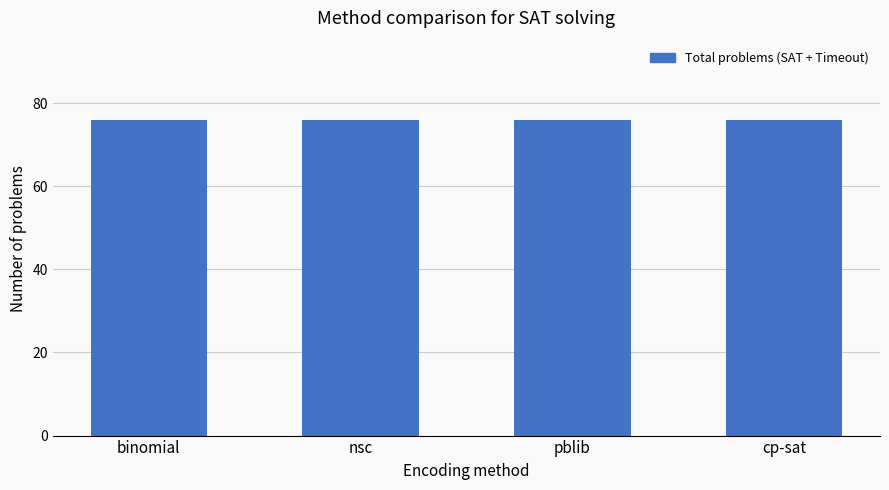

Is it true that SAT solved equals 40 at cp-sat?

True